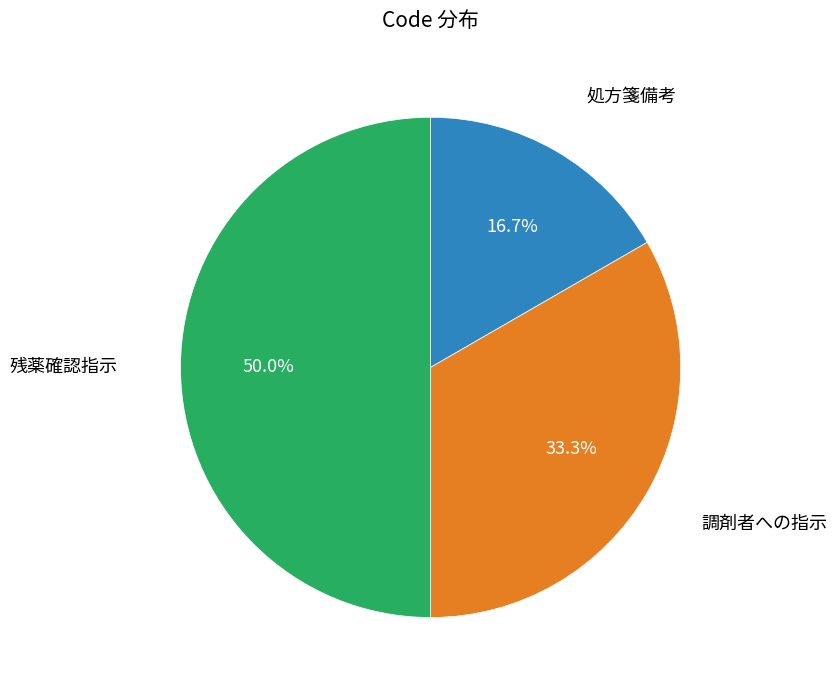

To the nearest percent, what is the combined percentage of 調剤者への指示 and 処方箋備考?

50%